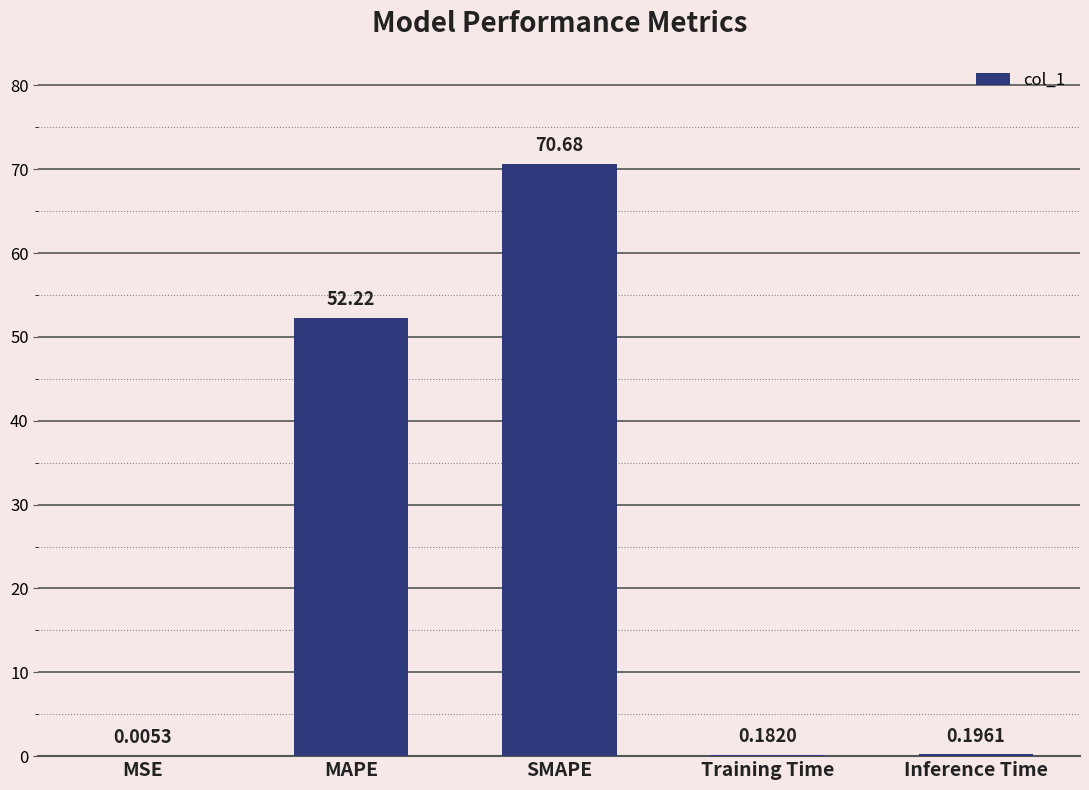

What is the sum of the values at MSE and SMAPE?

70.7